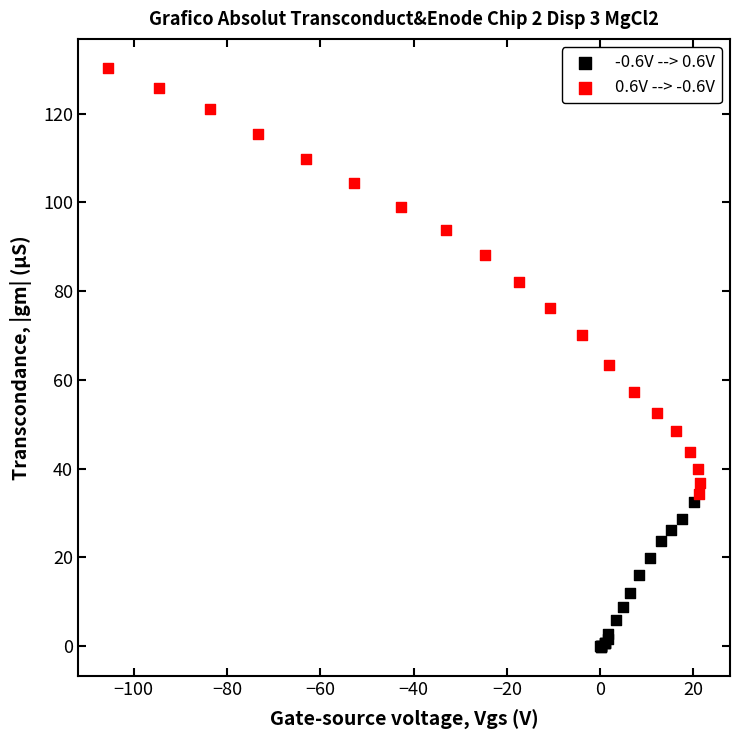

Which series reaches the minimum Y coordinate?

-0.6V --> 0.6V